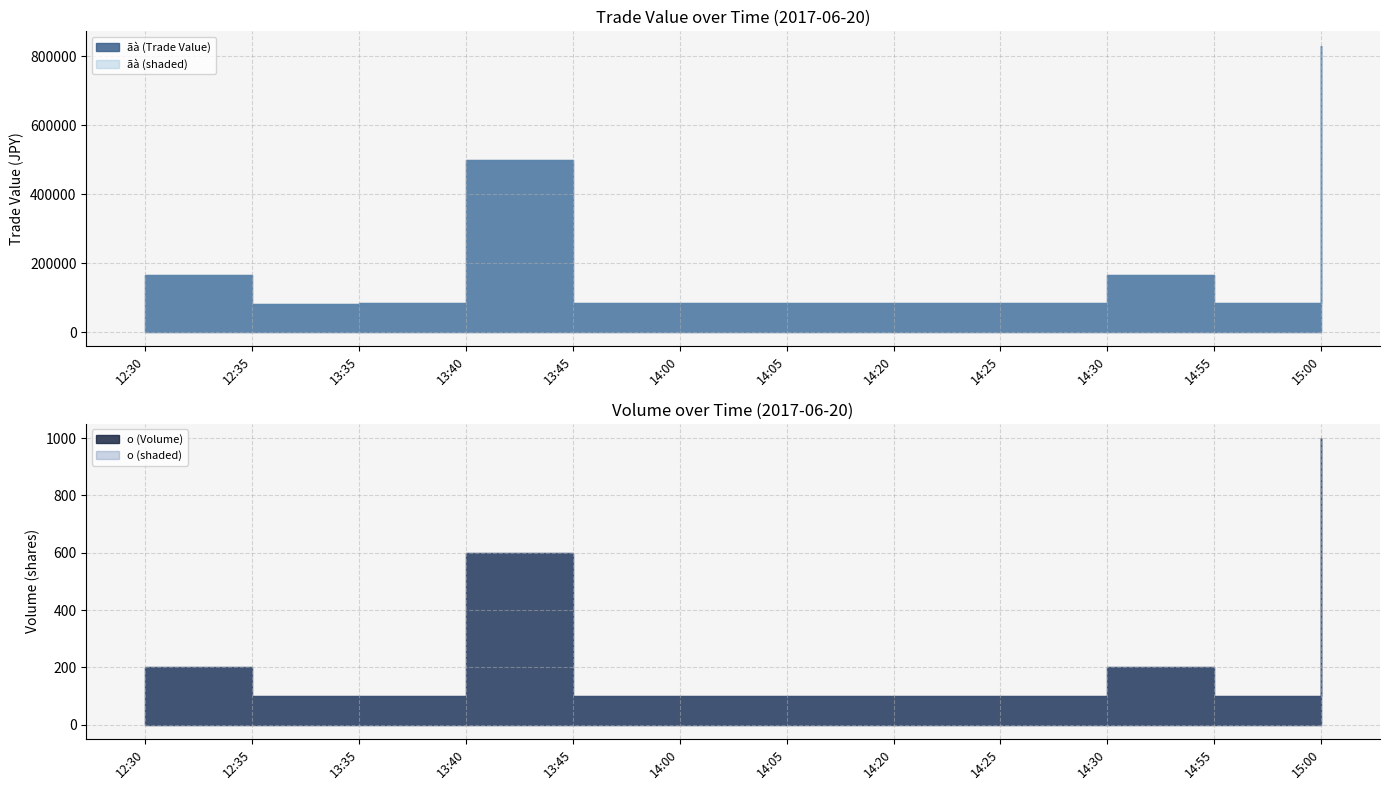

Reading left to right, transcribe all the data shown in this chart.

ãà: 12:30=165800	12:35=82800	13:35=82900	13:40=497400	13:45=83000	14:00=82900	14:05=82900	14:20=82900	14:25=83000	14:30=165800	14:55=83000	15:00=830000
o: 12:30=200	12:35=100	13:35=100	13:40=600	13:45=100	14:00=100	14:05=100	14:20=100	14:25=100	14:30=200	14:55=100	15:00=1000